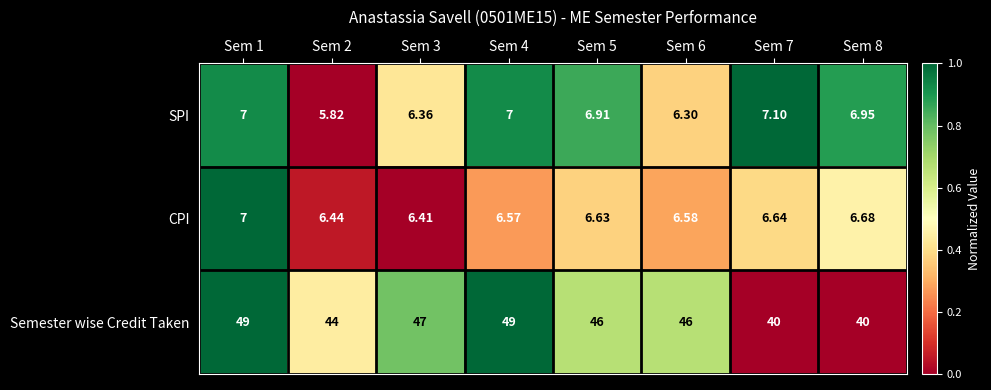

At Sem 5, list the series in order from smallest to largest.

CPI, SPI, Semester wise Credit Taken